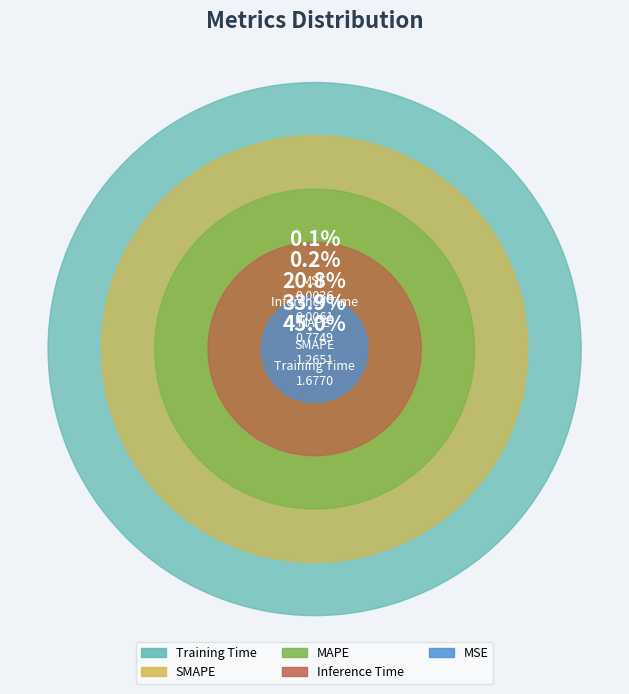

Is there a majority slice in this chart?

No